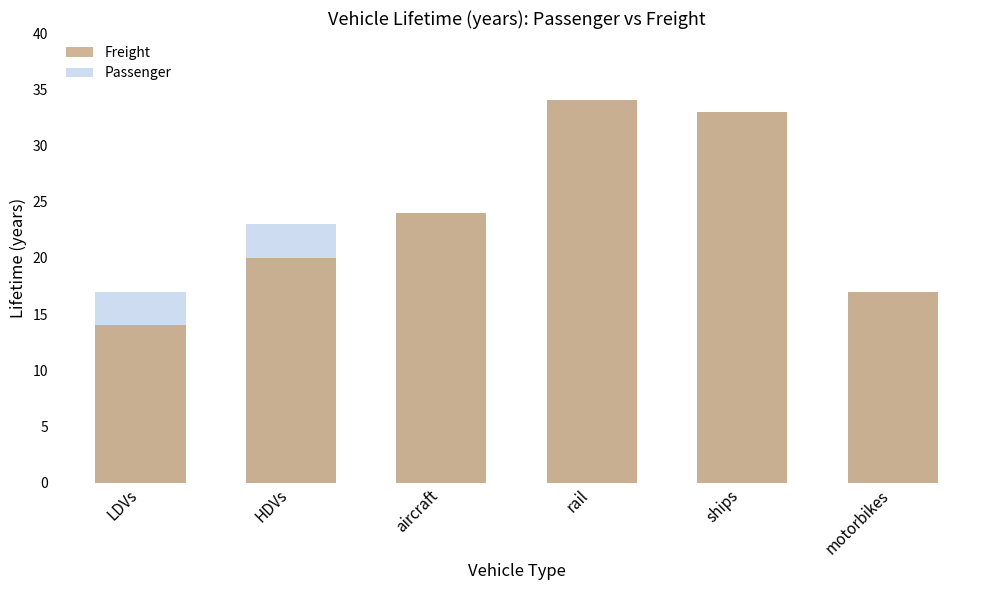

What is the highest value of the Freight series?

34